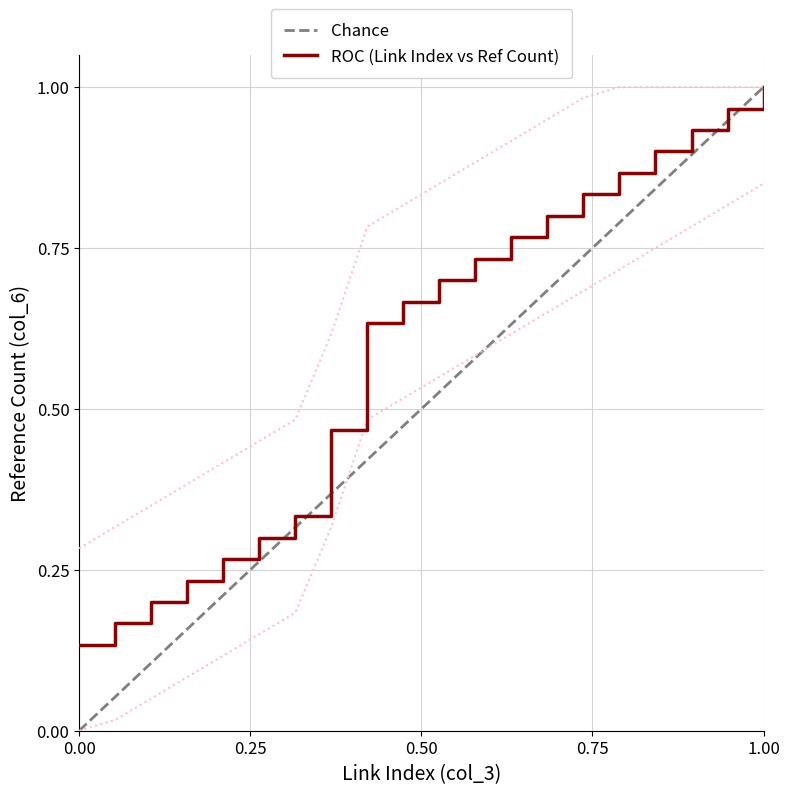

The value at 9 is 0.1. True or false?

False